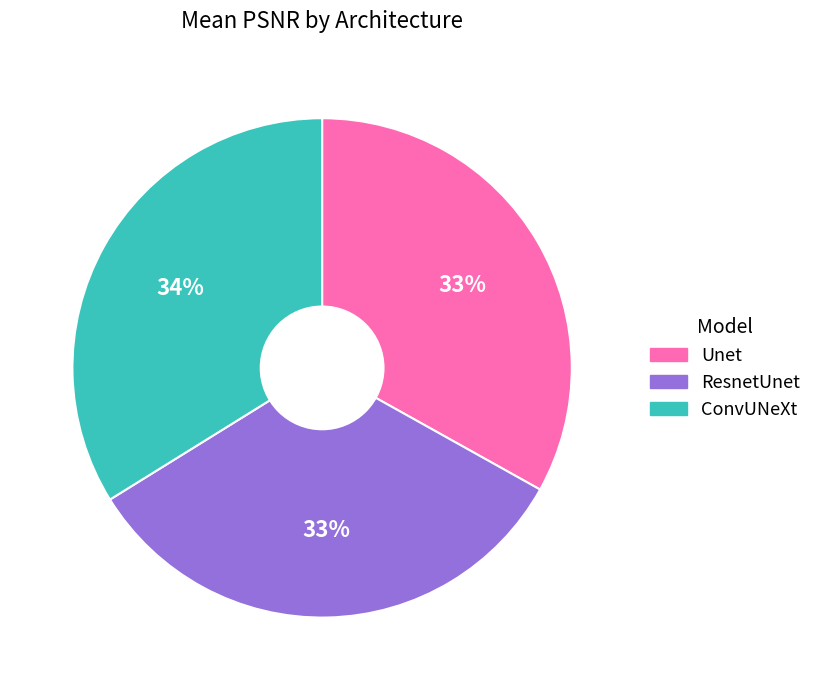

Combined, do ResnetUnet and Unet account for over 50%?

Yes